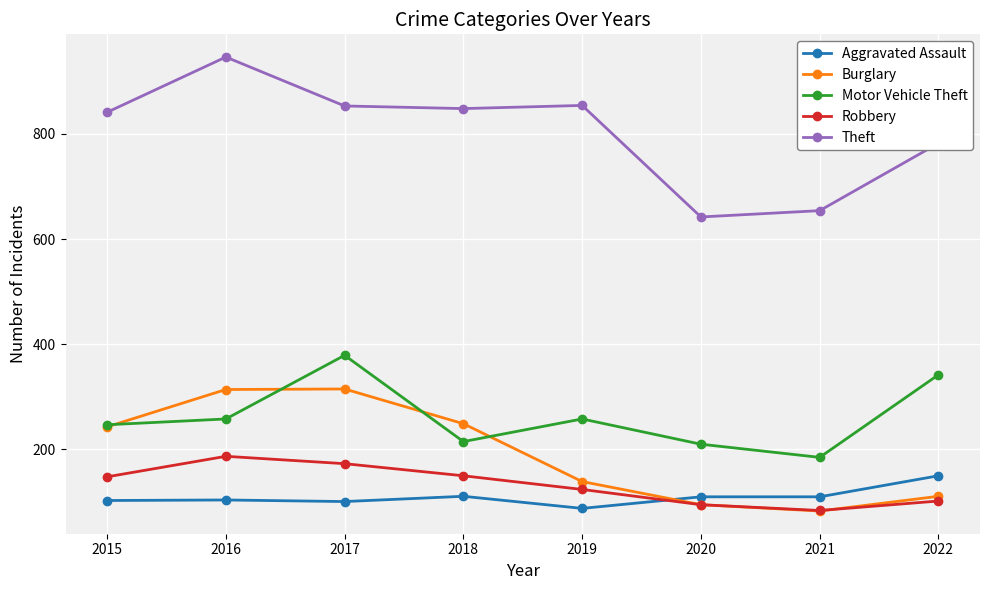

What is the sum of all Theft values?

6420